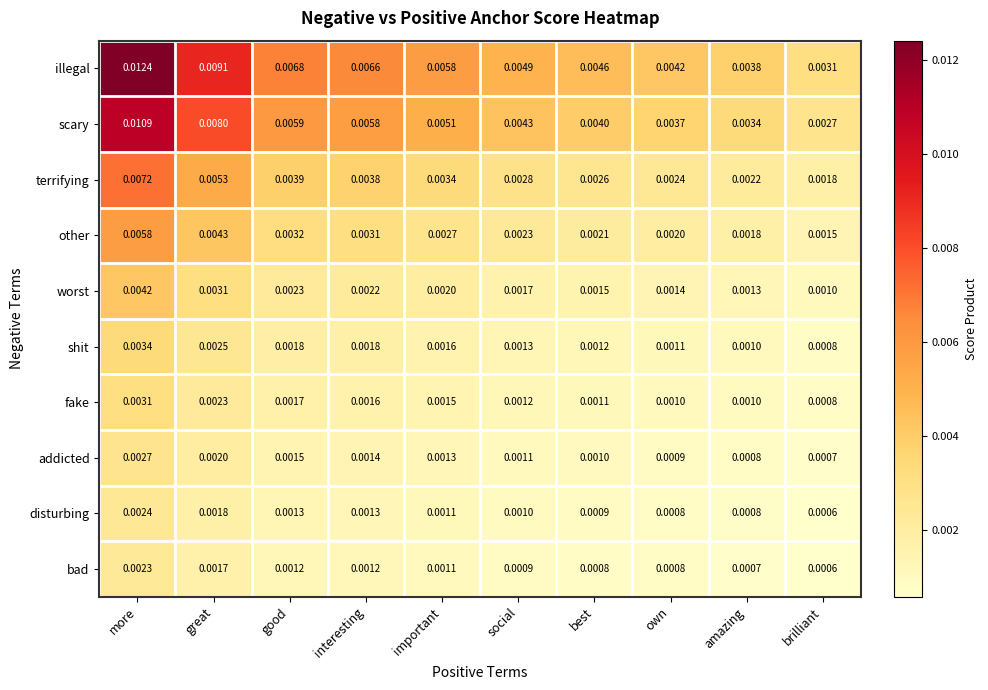

At which category is the sum across all series the highest?

more